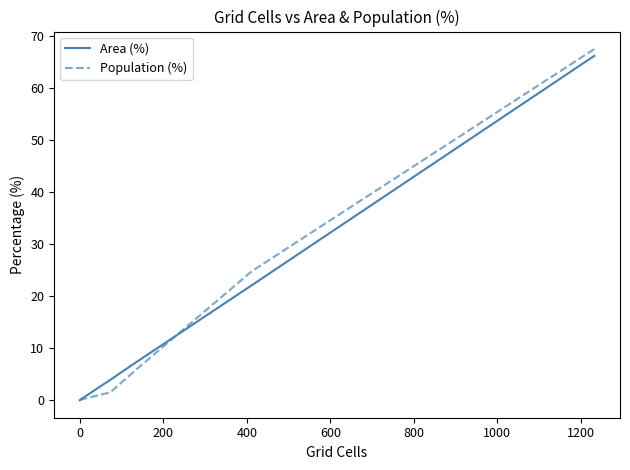

Which series has the widest spread of values?

Population (%)